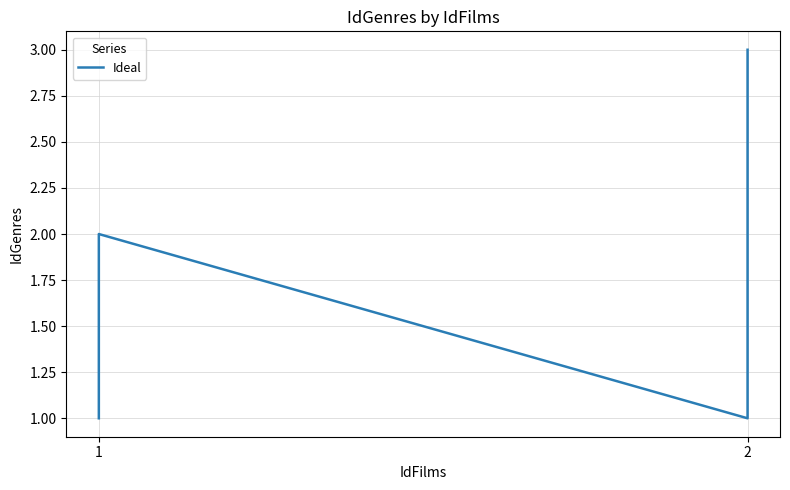

Where is the first local minimum?

2